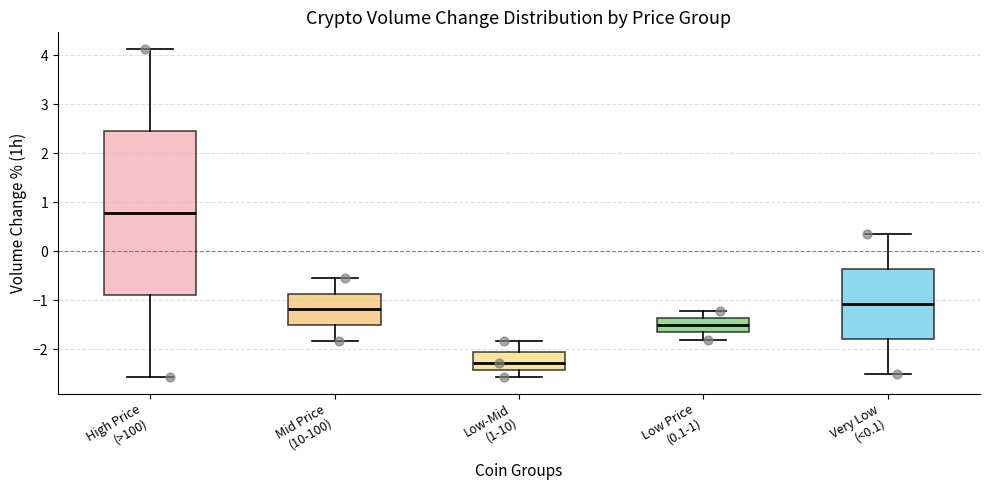

Comparing the boxes themselves (not the whiskers), which one is the tallest?

High Price (>100)